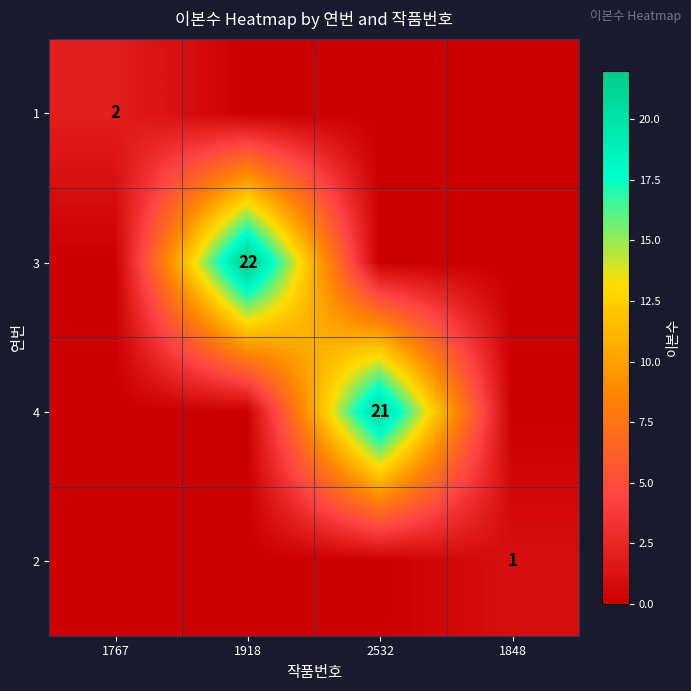

True or false: 3 has a value of 22 at 1918.

True